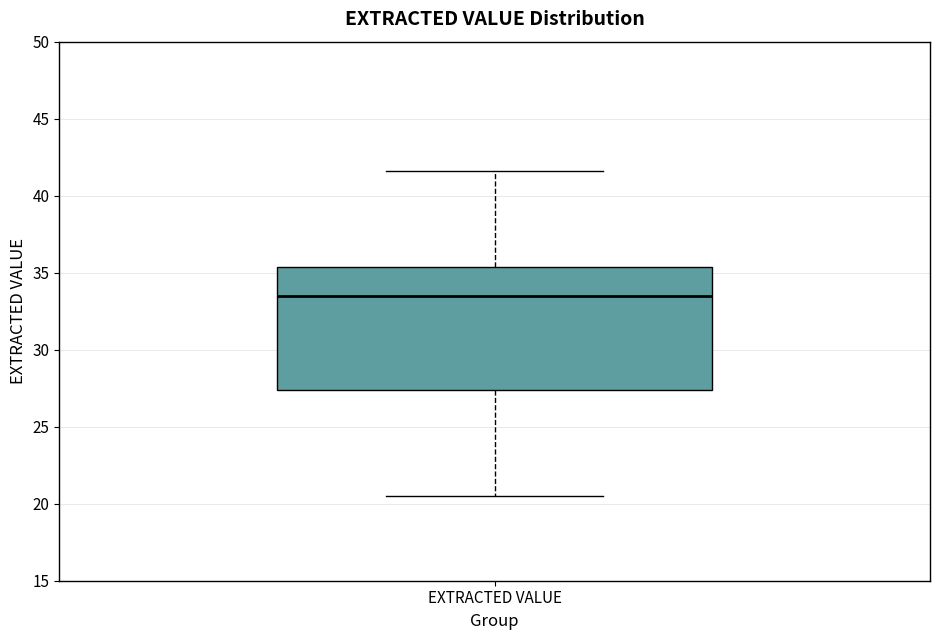

Read this box plot against the y-axis: the position of the median line, the range covered by the box, and the ends of both whiskers. The values are not printed on the chart, so give them approximately, as read against the axis.

median 33.5, box 27.5 to 35.5, whiskers 20.5 to 41.5